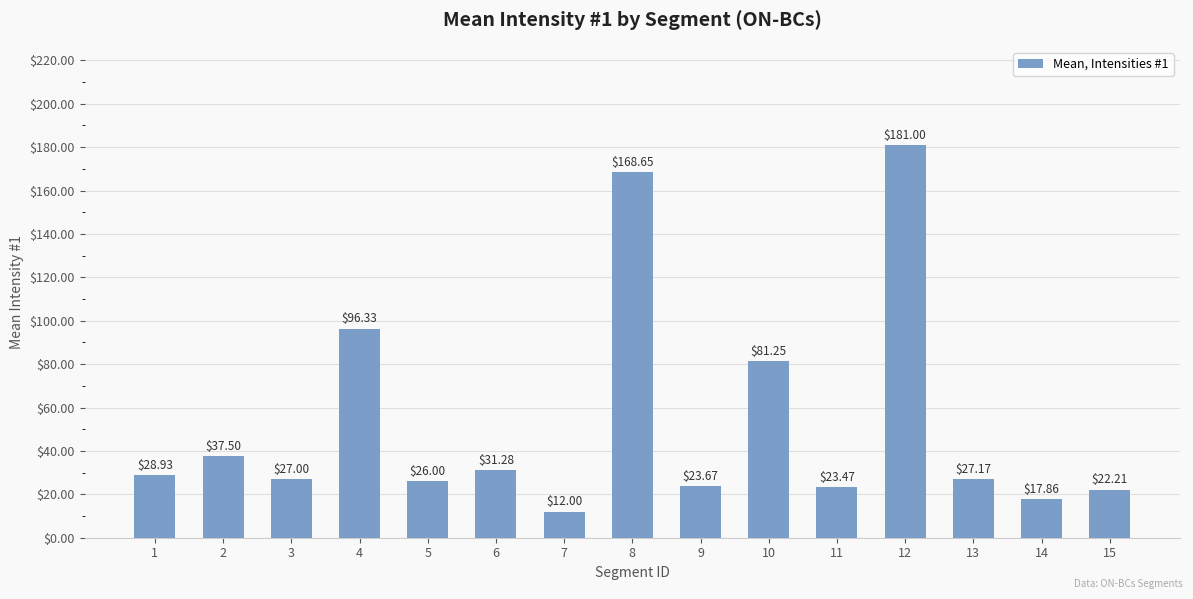

True or false: the data shows 28.9 at 1.

True